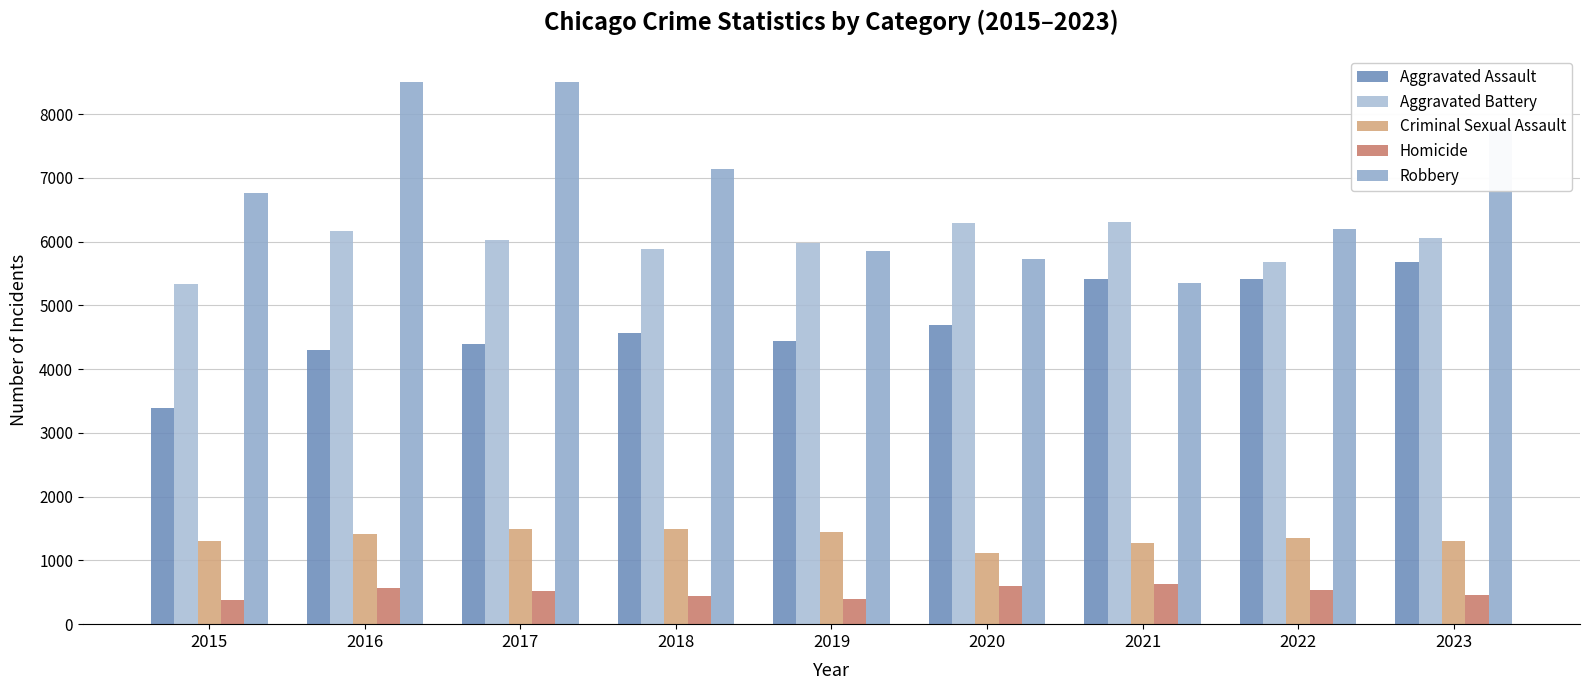

Rank the series by their maximum value, from lowest to highest.

Homicide, Criminal Sexual Assault, Aggravated Assault, Aggravated Battery, Robbery